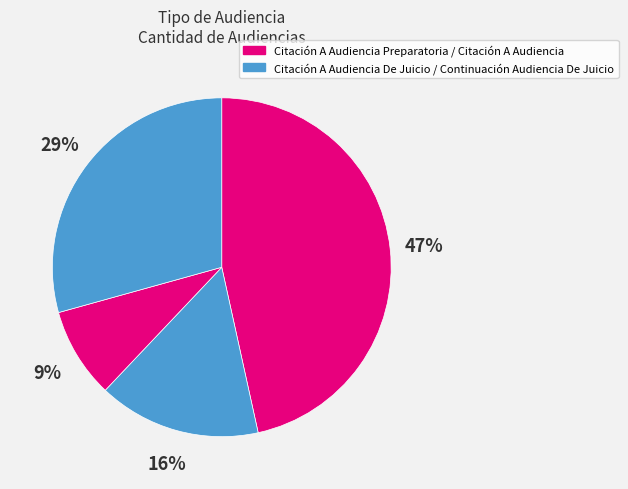

Rank the categories by value from highest to lowest.

Citación A Audiencia Preparatoria, Citación A Audiencia, Citación A Audiencia De Juicio, Continuación Audiencia De Juicio